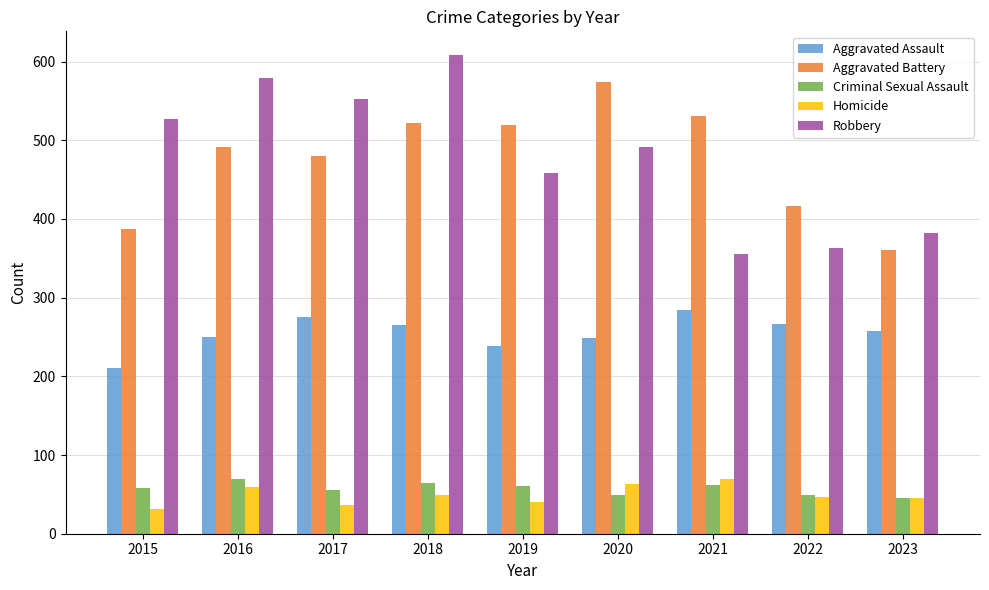

Does the chart contain stacked bars?

No